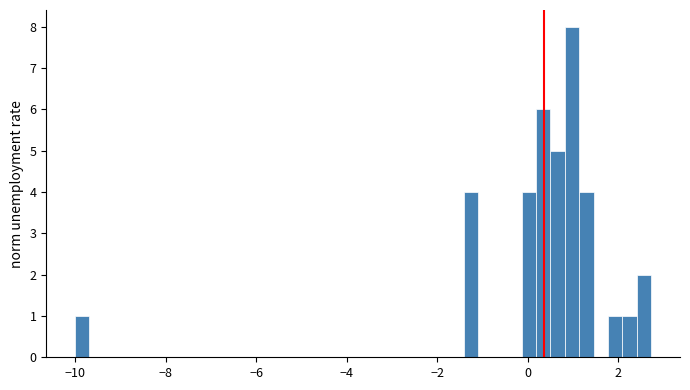

Read against the x-axis, roughly where is the centre of the tallest bar?

1.0